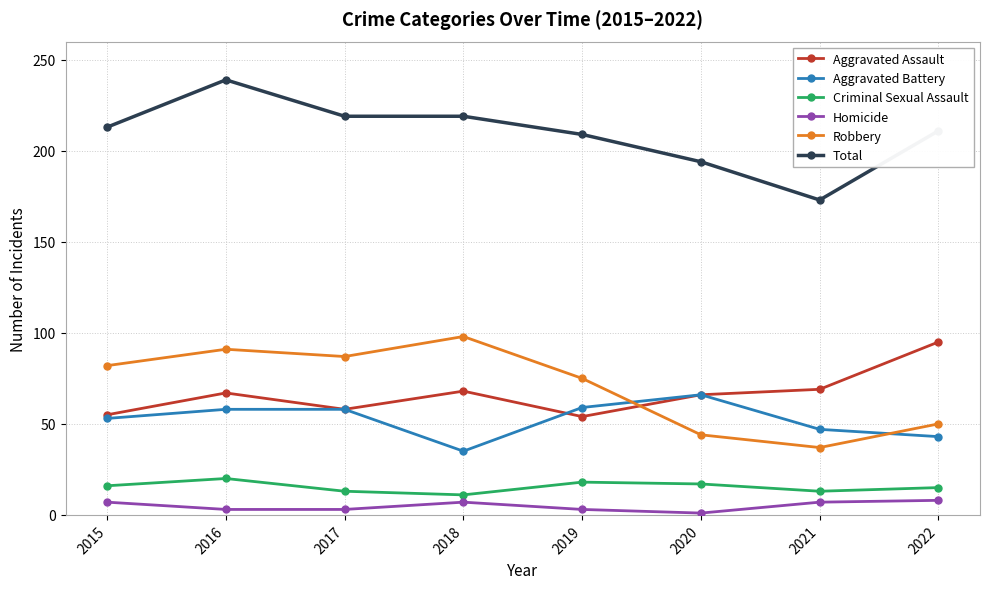

What is the maximum value shown in the chart?

239